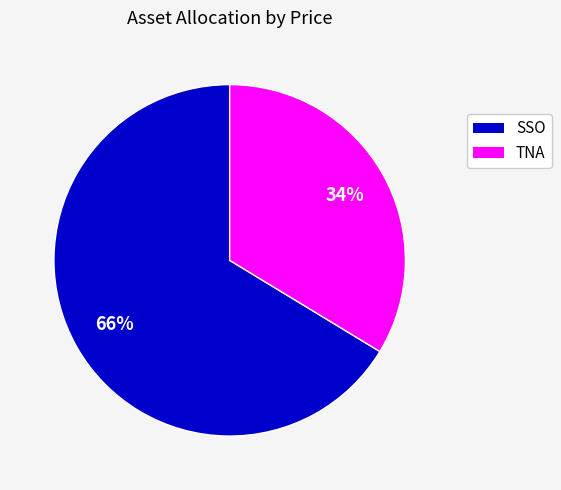

To the nearest percent, what is the average slice percentage?

50%